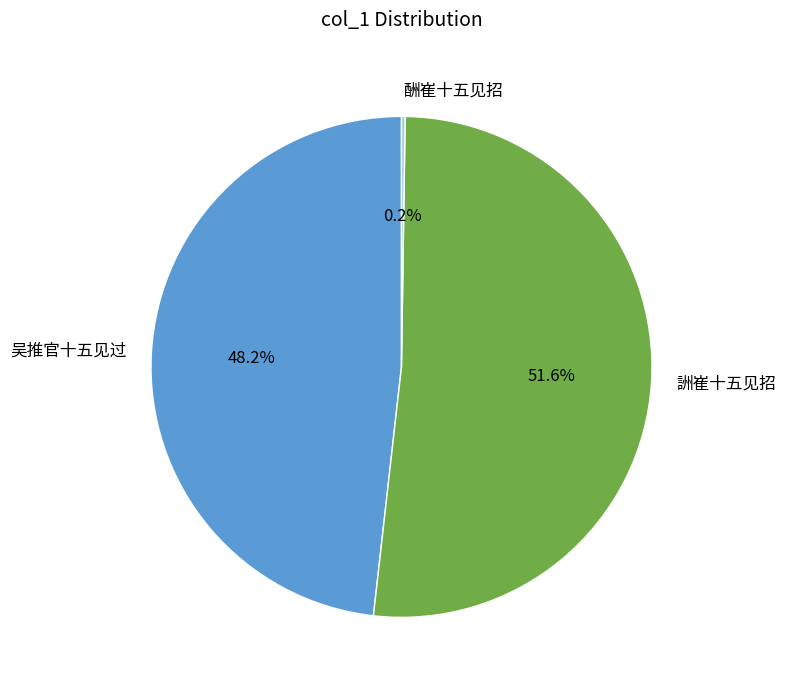

What is the largest slice in the pie chart?

詶崔十五见招